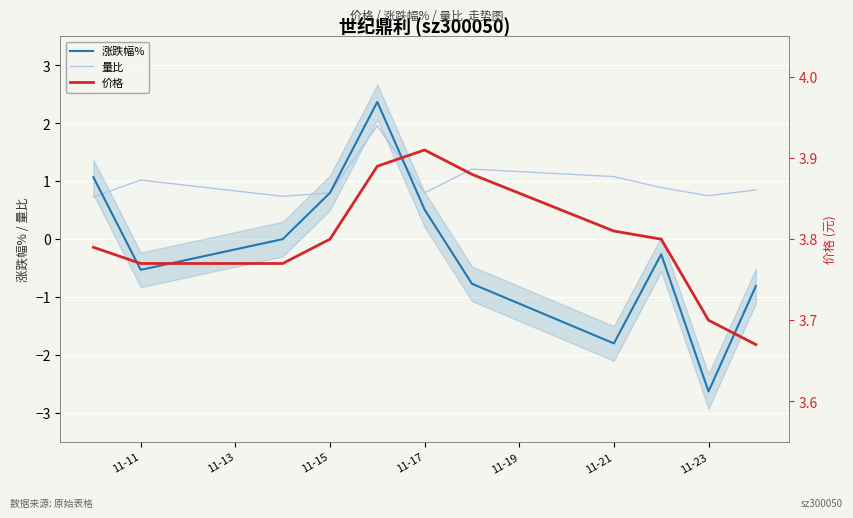

True or false: 量比 has more than 0 points higher than both neighbors.

True